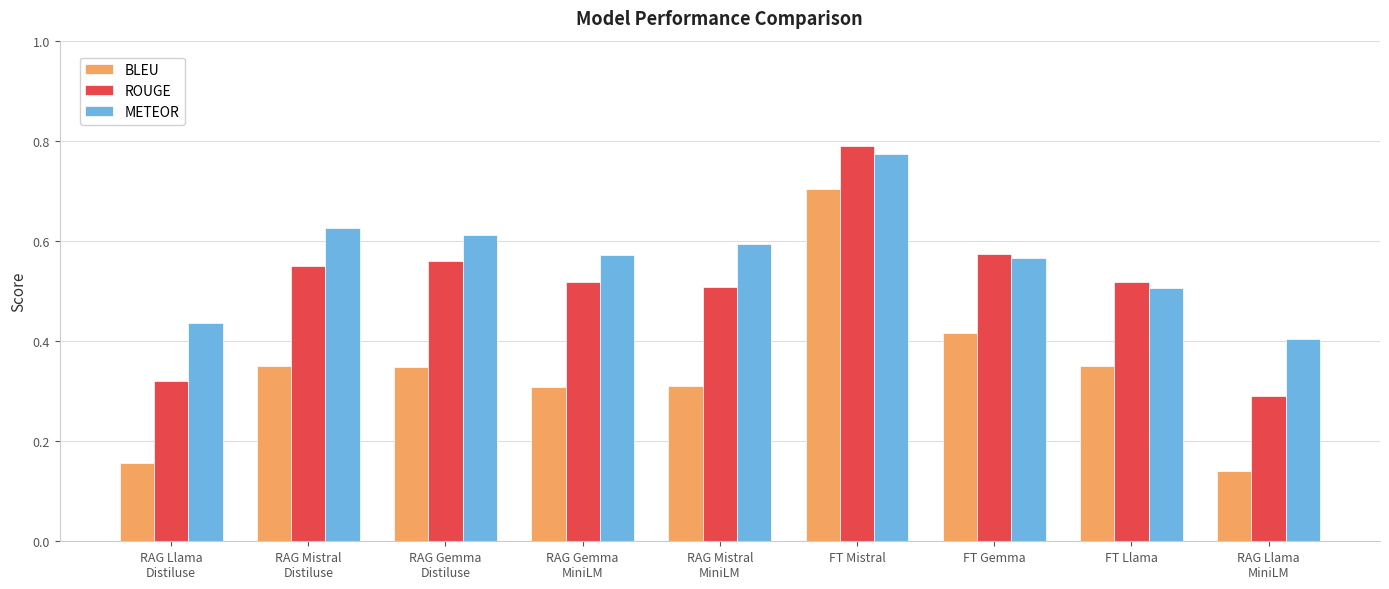

Which category has the highest value across all series?

FT Mistral